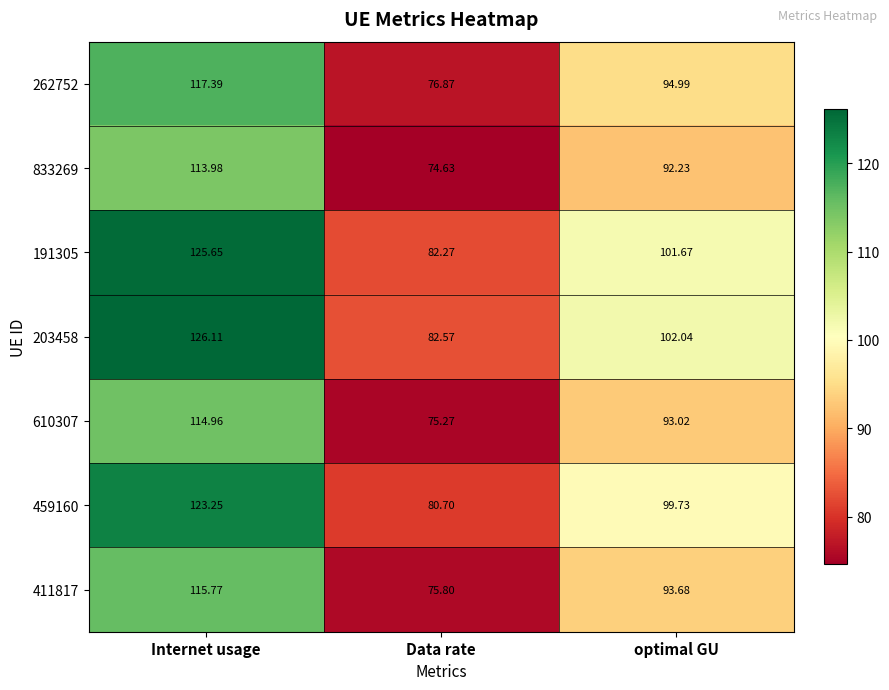

Which label corresponds to the smallest value in the chart?

Data rate